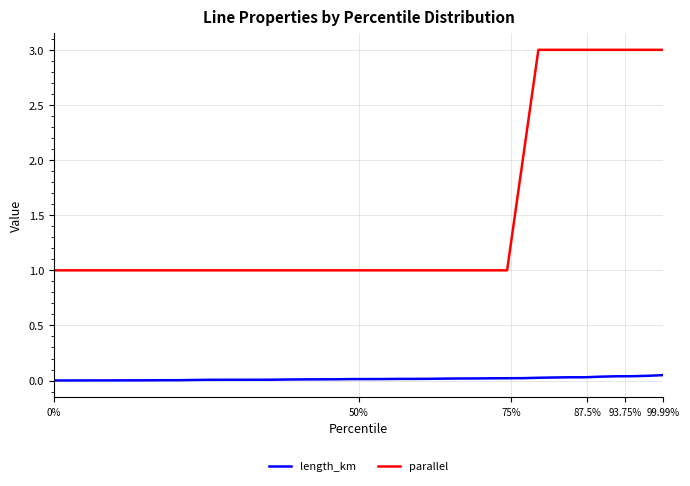

What is the lowest value of the parallel series?

1.0